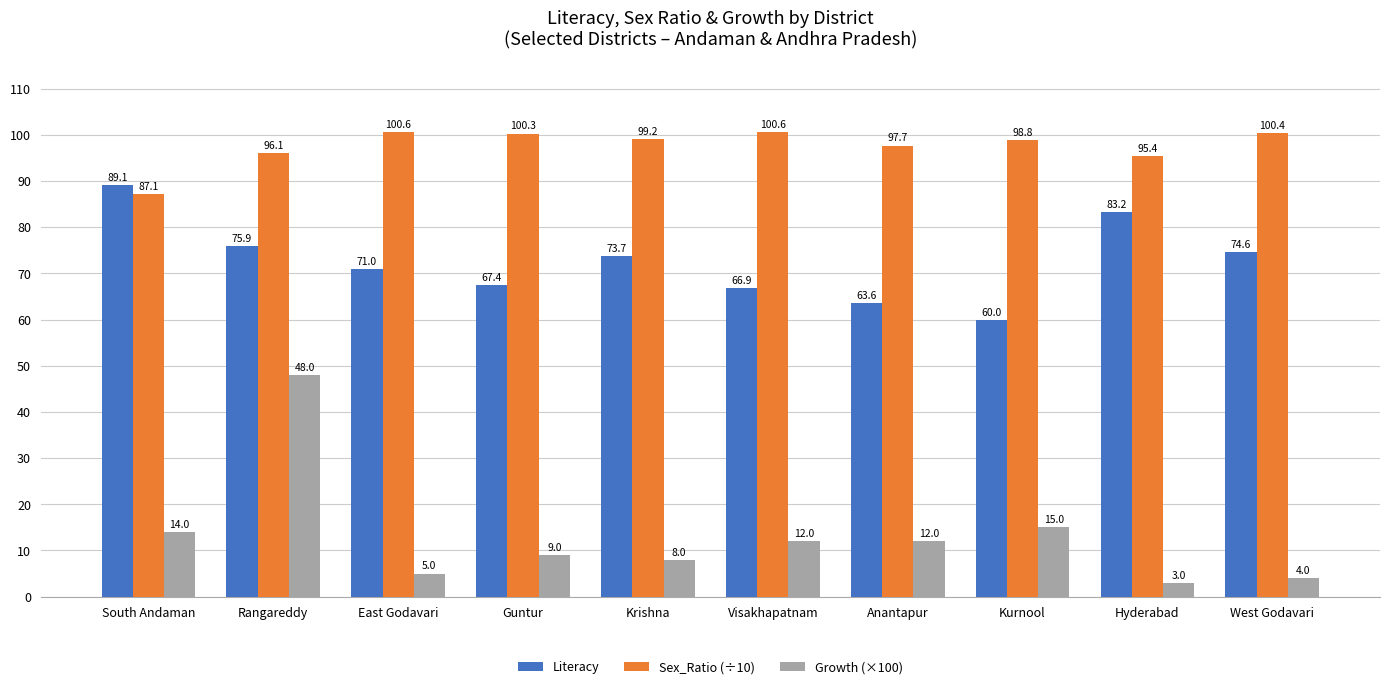

What is the sum of the Growth (×100) values at Visakhapatnam and Rangareddy?

60.0